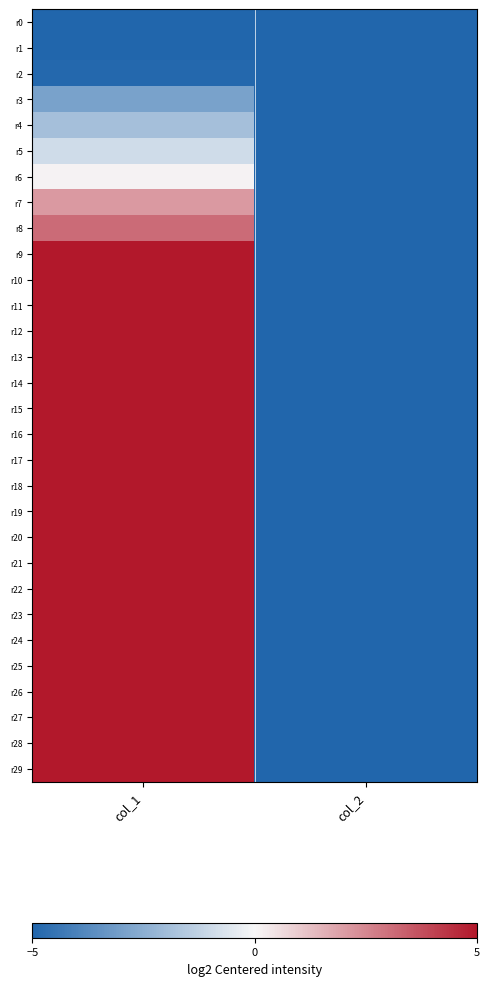

Reading left to right, list all the values displayed in this chart.

r0: col_1=-6.9	col_2=-6.9
r1: col_1=-5.9	col_2=-6.9
r2: col_1=-4.9	col_2=-6.9
r3: col_1=-2.9	col_2=-6.9
r4: col_1=-1.9	col_2=-6.9
r5: col_1=-0.9	col_2=-6.9
r6: col_1=0.1	col_2=-6.9
r7: col_1=2.1	col_2=-6.9
r8: col_1=3.1	col_2=-6.9
r9: col_1=5.1	col_2=-6.9
r10: col_1=7.1	col_2=-6.9
r11: col_1=8.1	col_2=-6.9
r12: col_1=7.1	col_2=-6.9
r13: col_1=8.1	col_2=-6.9
r14: col_1=9.1	col_2=-6.9
r15: col_1=10.1	col_2=-6.9
r16: col_1=11.1	col_2=-6.9
r17: col_1=12.1	col_2=-6.9
r18: col_1=13.1	col_2=-6.9
r19: col_1=12.1	col_2=-6.9
r20: col_1=13.1	col_2=-6.9
r21: col_1=12.1	col_2=-6.9
r22: col_1=13.1	col_2=-6.9
r23: col_1=12.1	col_2=-6.9
r24: col_1=13.1	col_2=-6.9
r25: col_1=12.1	col_2=-6.9
r26: col_1=13.1	col_2=-6.9
r27: col_1=12.1	col_2=-6.9
r28: col_1=11.1	col_2=-6.9
r29: col_1=10.1	col_2=-6.9